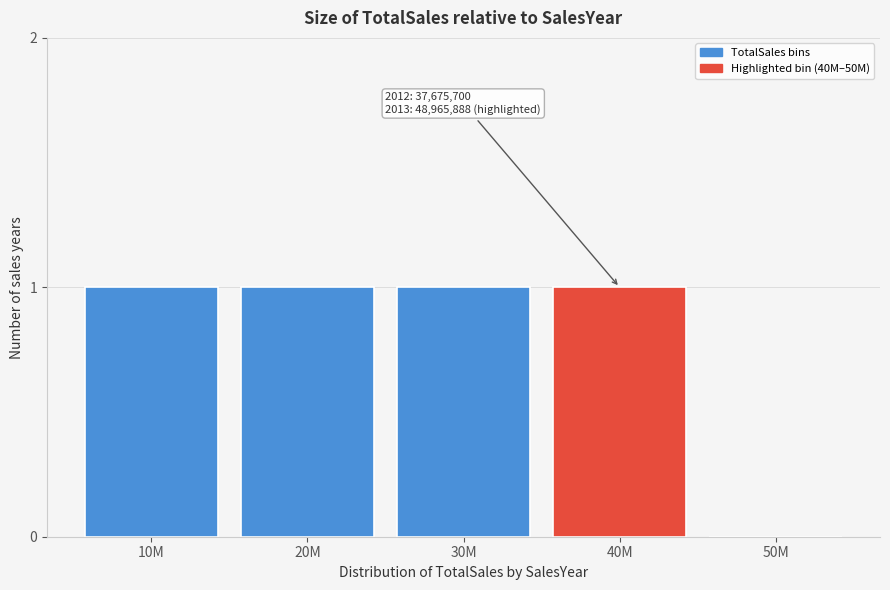

Reading left to right, list all the values displayed in this chart.

10M=1	20M=1	30M=1	40M=1	50M=0